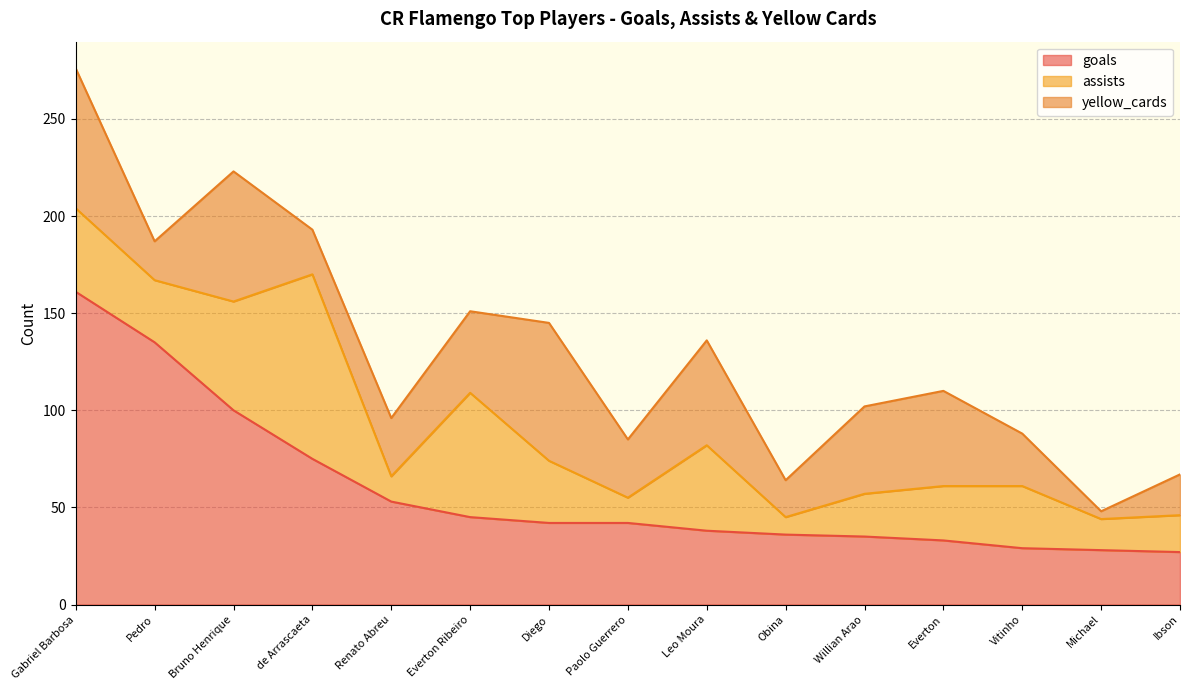

Is it true that yellow_cards equals 19 at Obina?

True